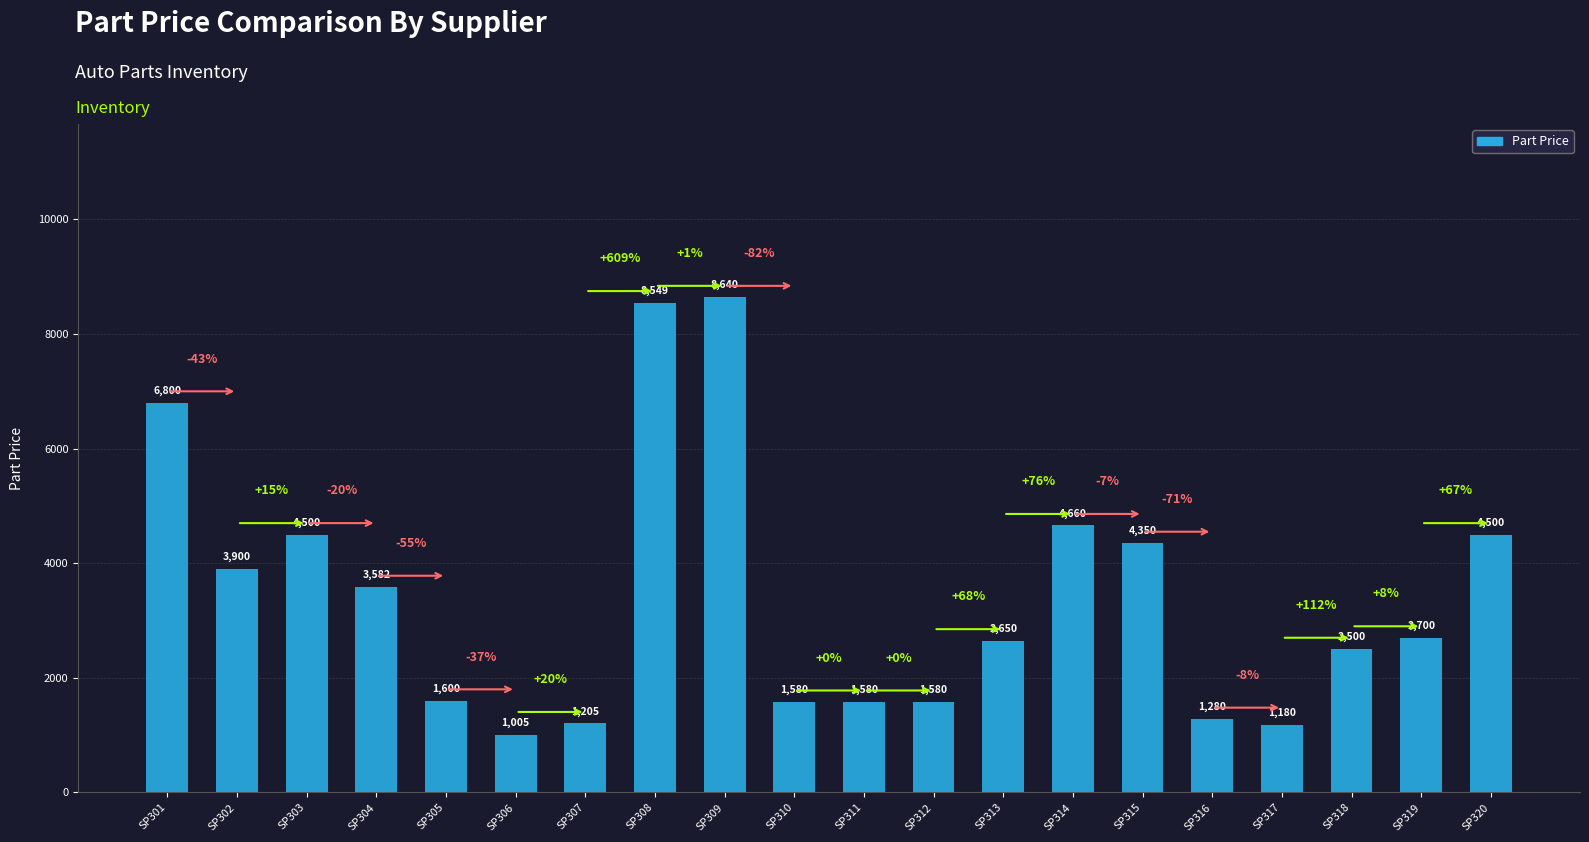

What is the value of the 10th bar from the left?

1580